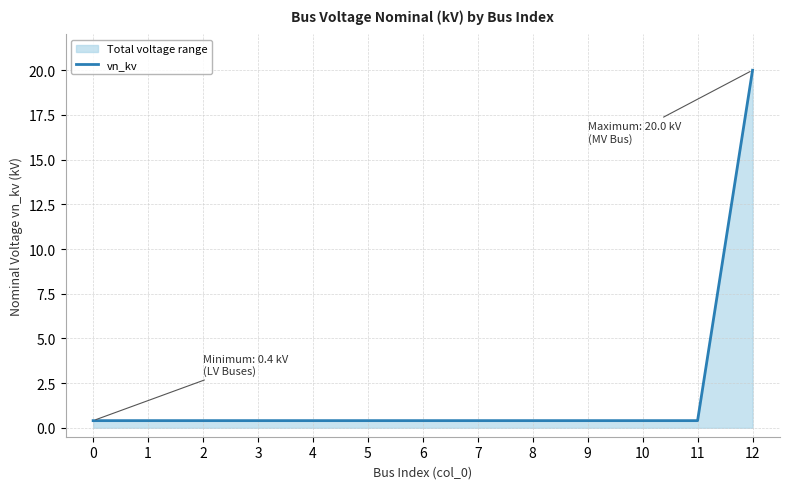

What is the difference between the maximum and minimum values?

19.6